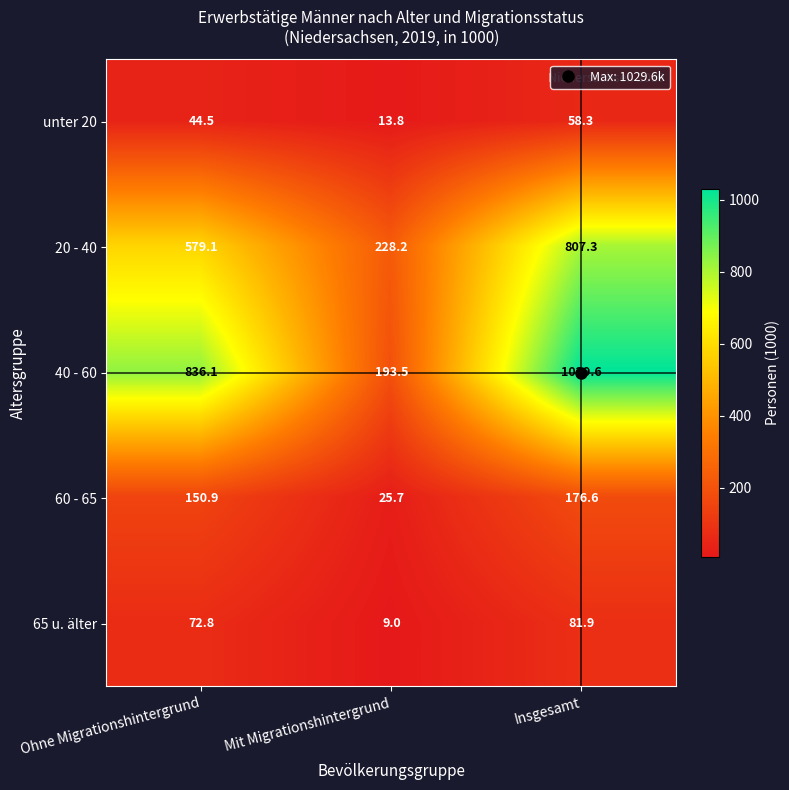

The value of unter 20 at Mit Migrationshintergrund is 13.8. True or false?

True